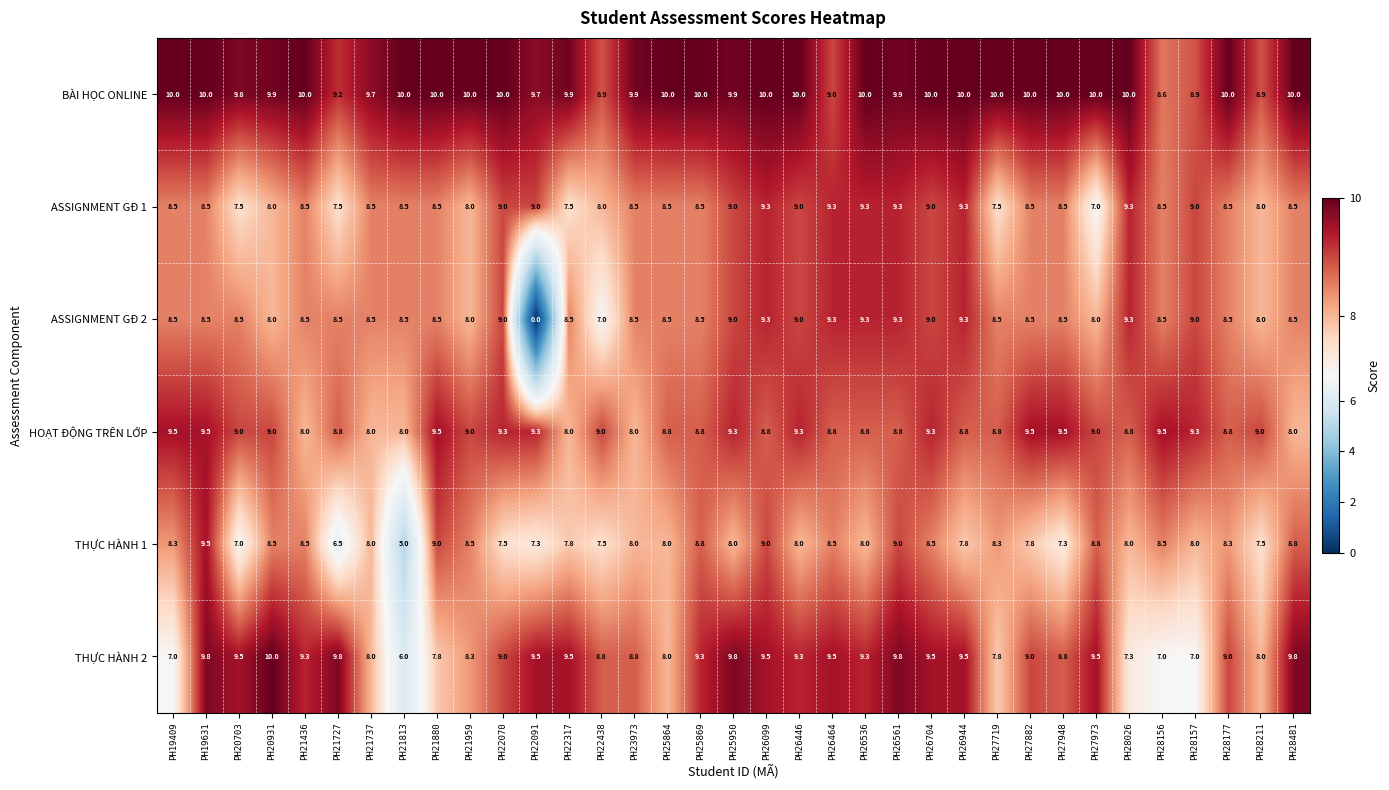

Count the number of data series in this chart.

6